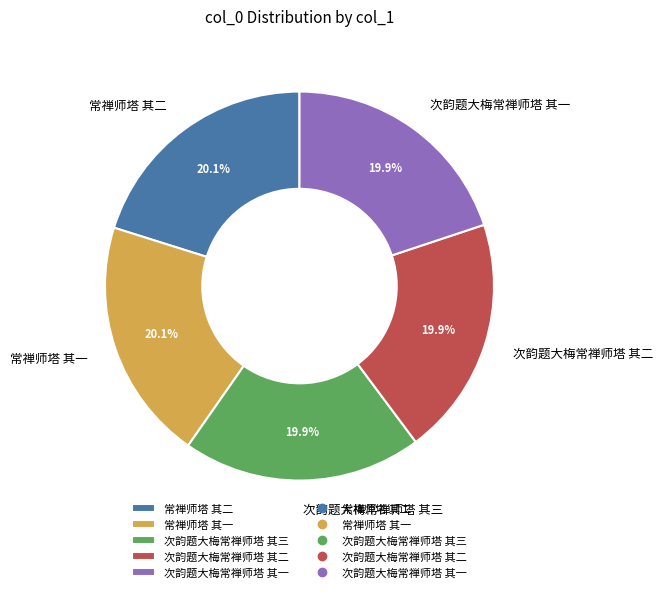

What portion of the pie excludes 次韵题大梅常禅师塔 其三?

80.1%